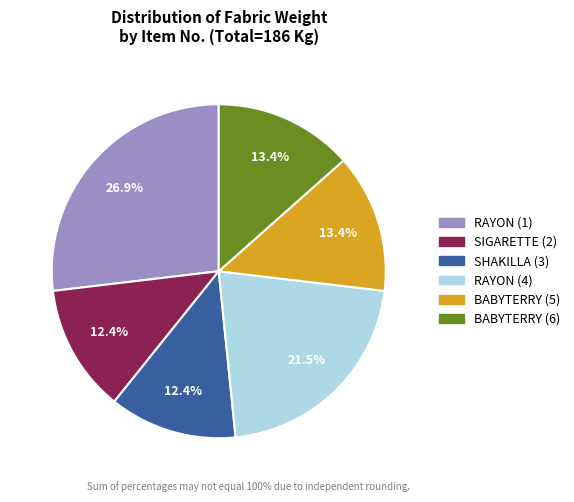

What is the largest slice in the pie chart?

RAYON (1)